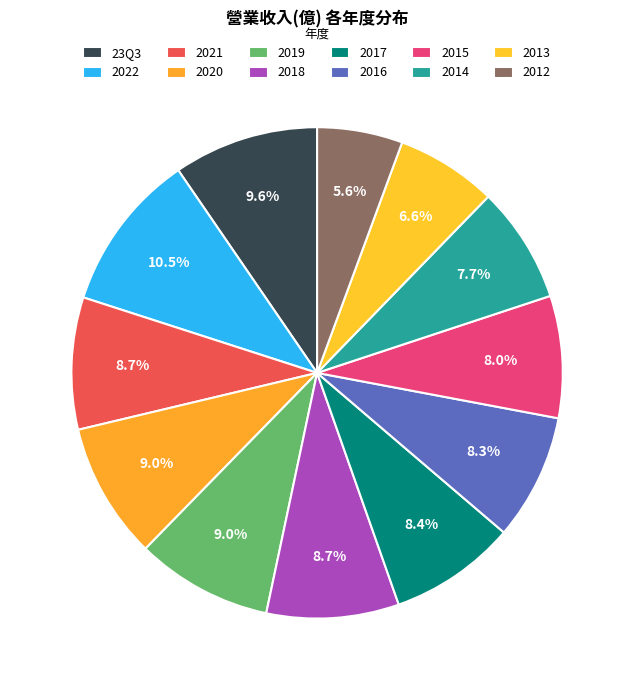

Which category has the biggest portion of the pie?

2022